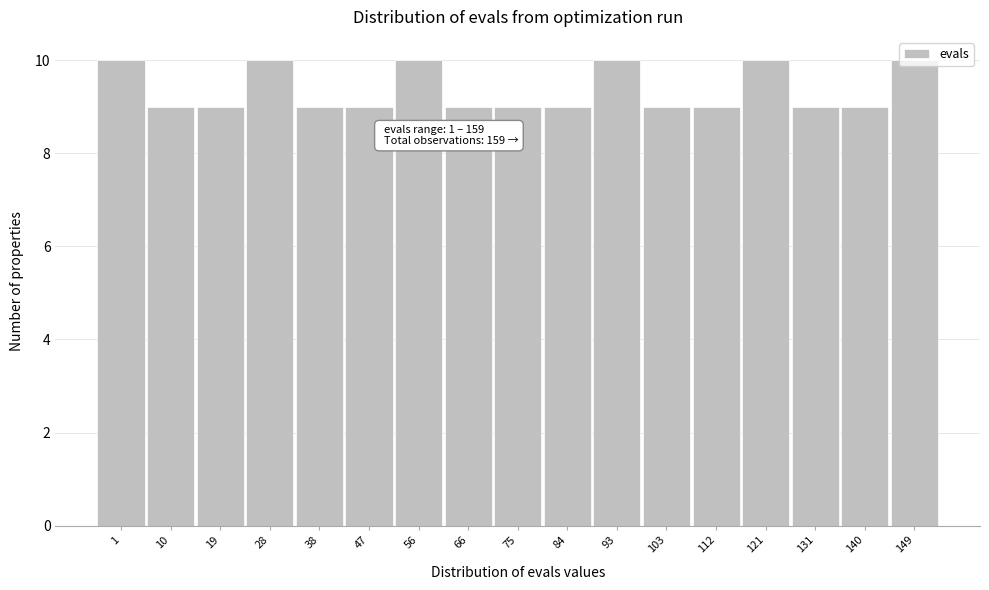

What is the sum of all values?

159